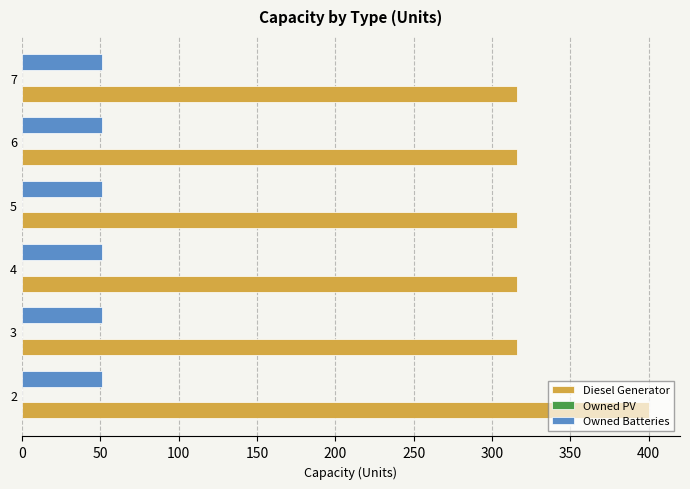

At 7, list the series in order from largest to smallest.

Diesel Generator, Owned Batteries